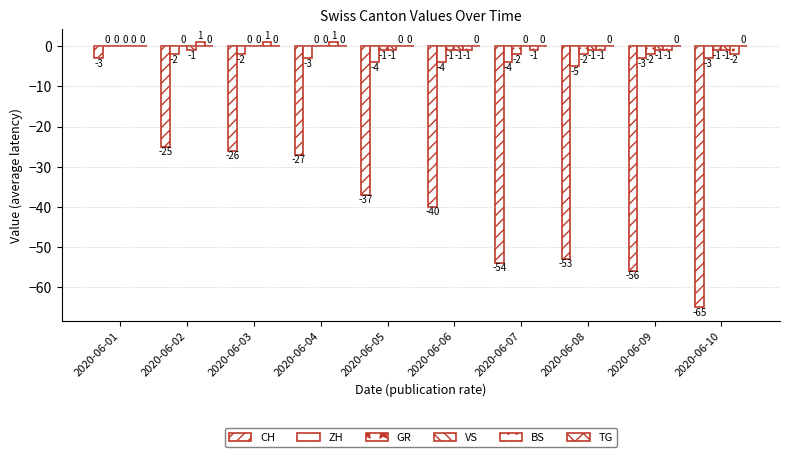

What is the total value across all series at 2020-06-05?

-43